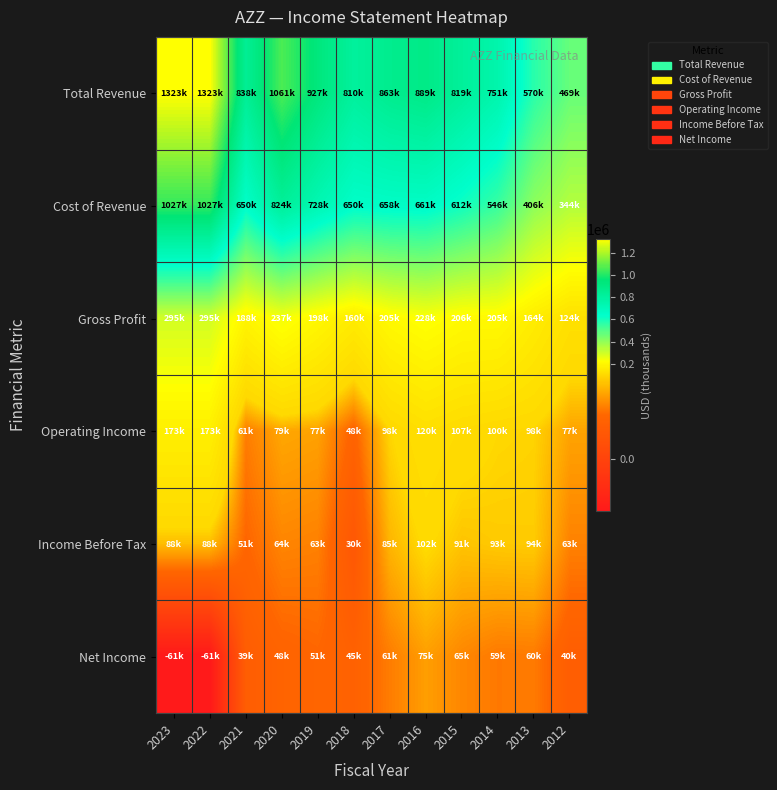

Rank the series by their maximum value, from lowest to highest.

Net Income, Income Before Tax, Operating Income, Gross Profit, Cost of Revenue, Total Revenue